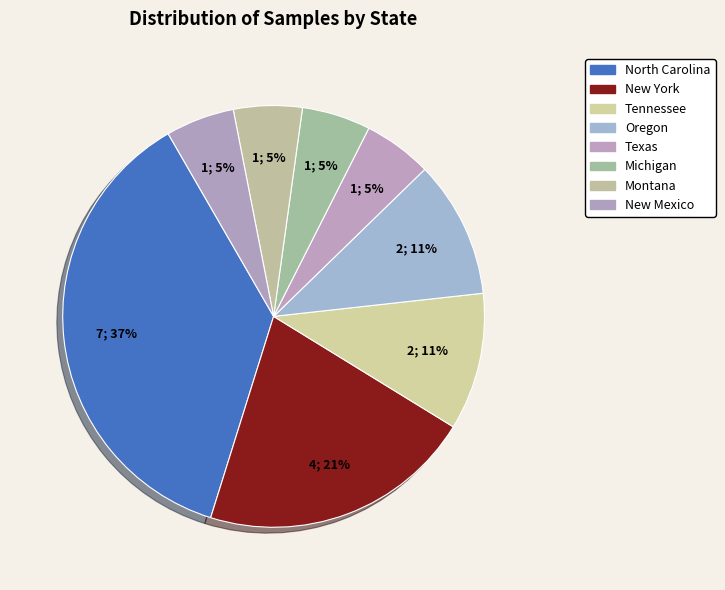

What is the smallest slice in the pie chart?

Texas